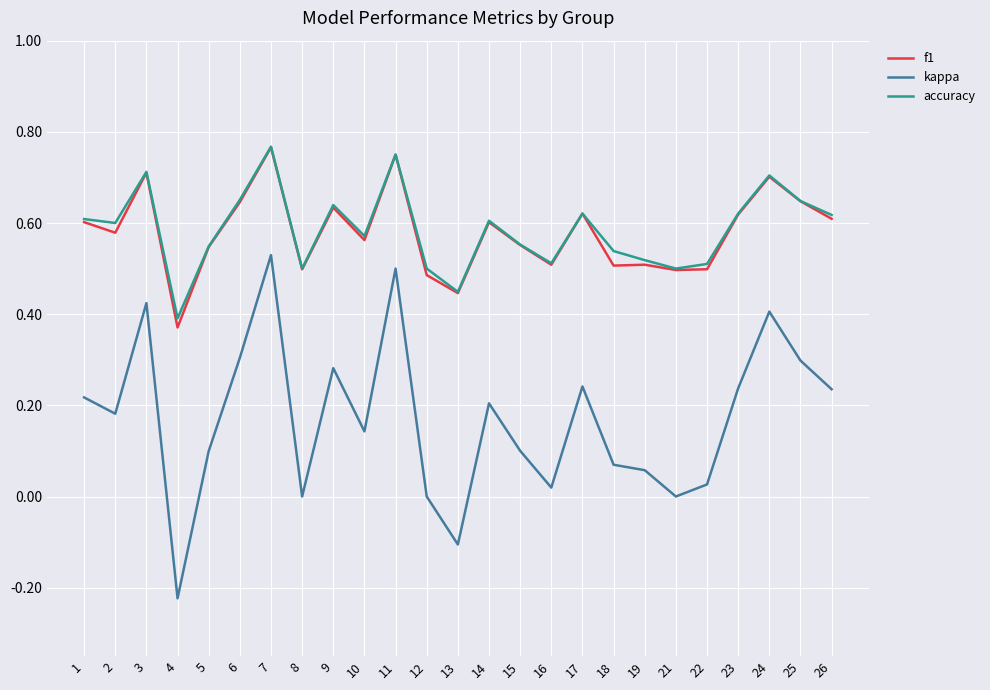

True or false: f1 has a value of 0.5 at 16.

True